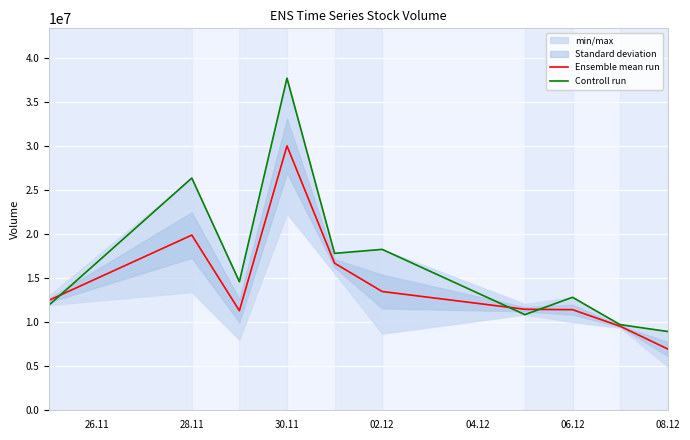

What is the greatest value displayed?

37702187.0